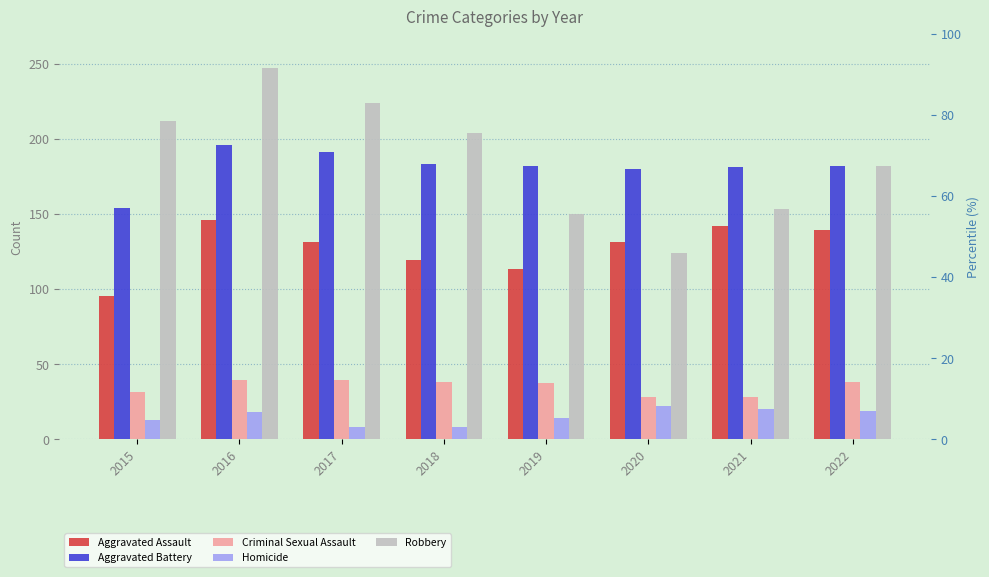

What is the approximate value of Aggravated Battery at 2015, to the nearest 10?

150